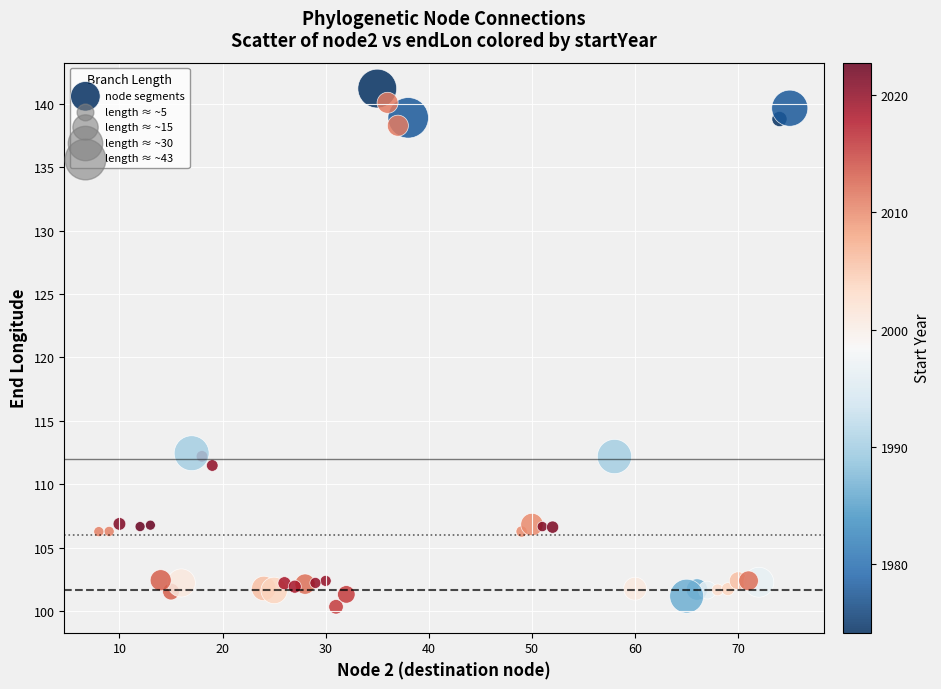

What is the range of X values (max minus min)?

67.0